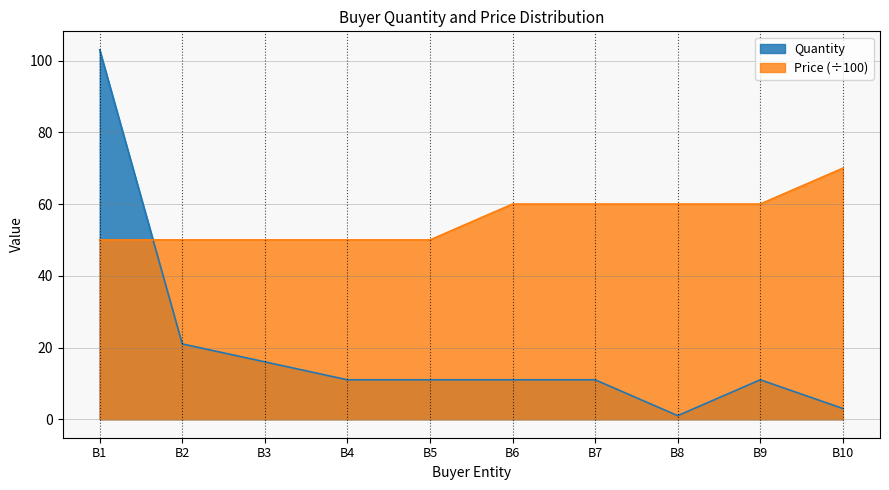

What is the sum of all Price values?

560